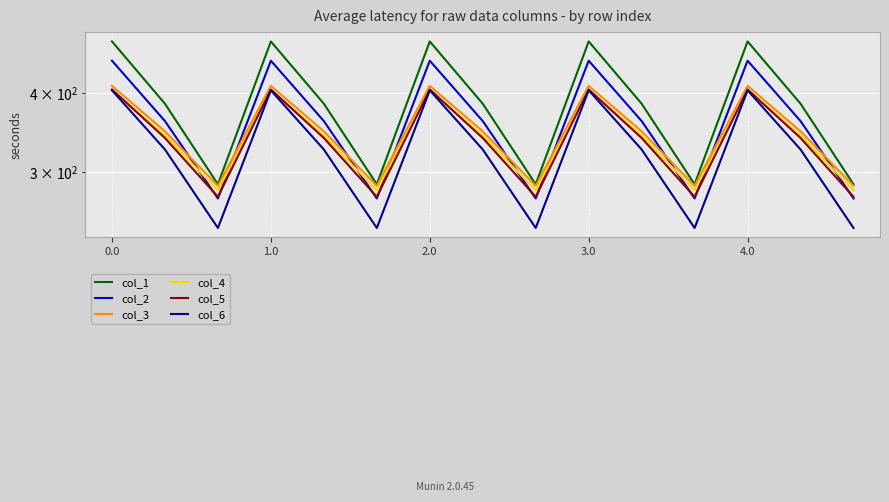

Is this an area chart (filled region under the line)?

No